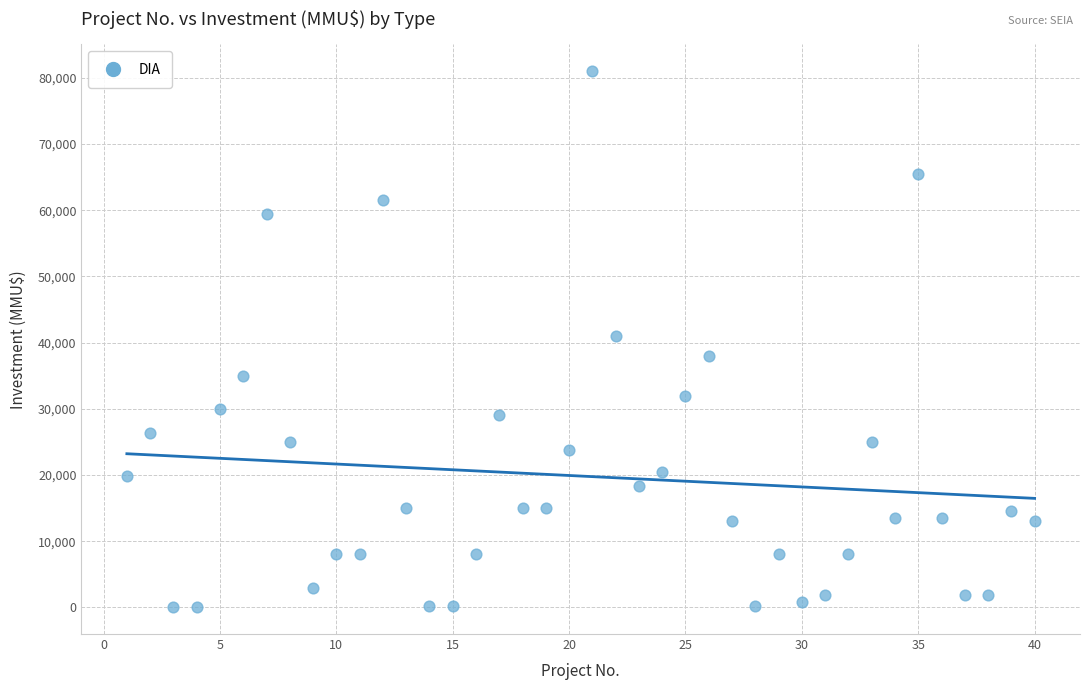

What is the range of X values (max minus min)?

39